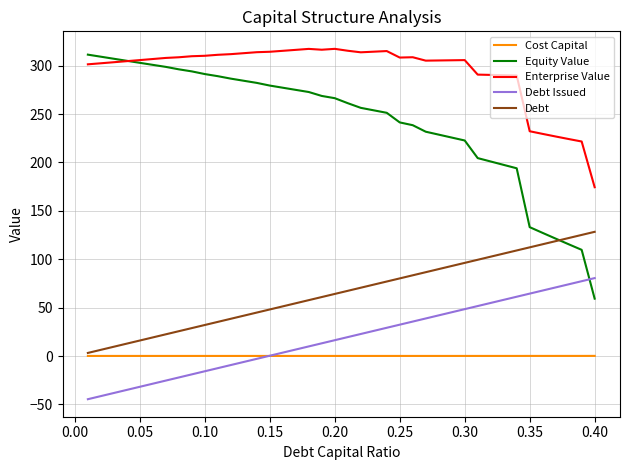

Which series has the largest total across all categories?

Enterprise Value